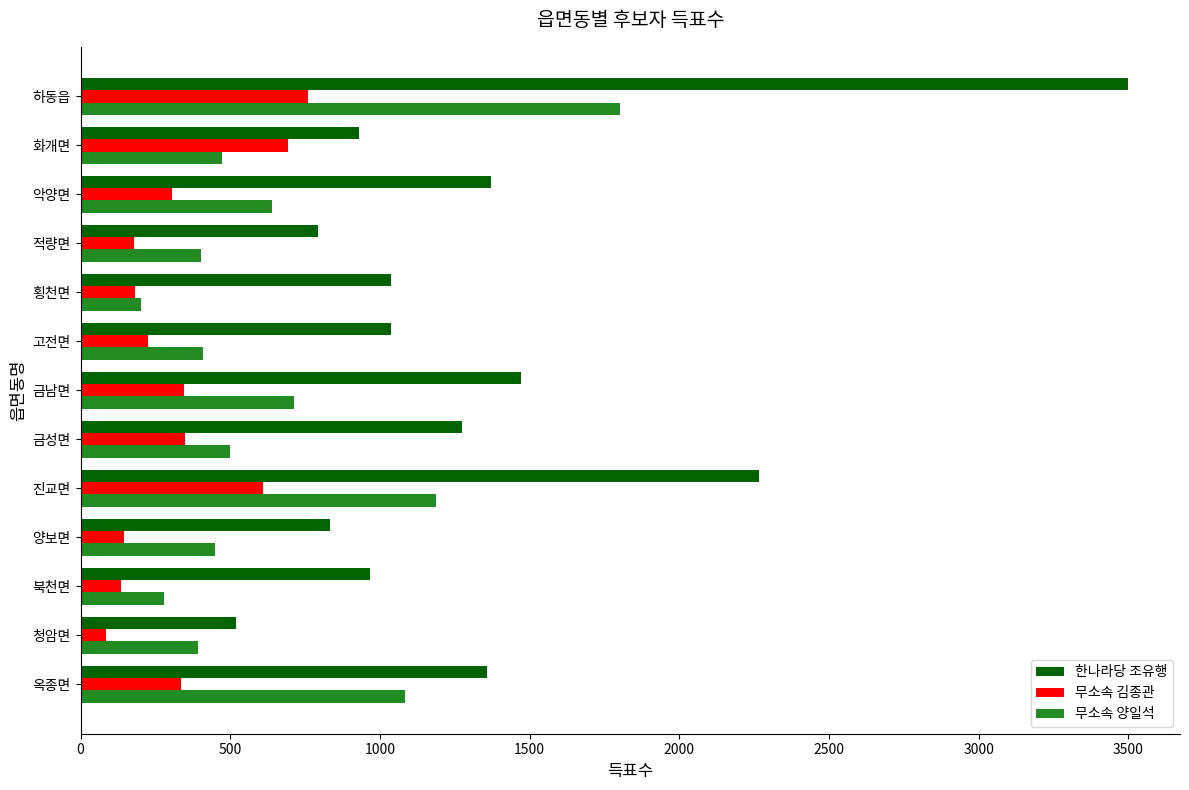

Which series has the largest total across all categories?

한나라당 조유행